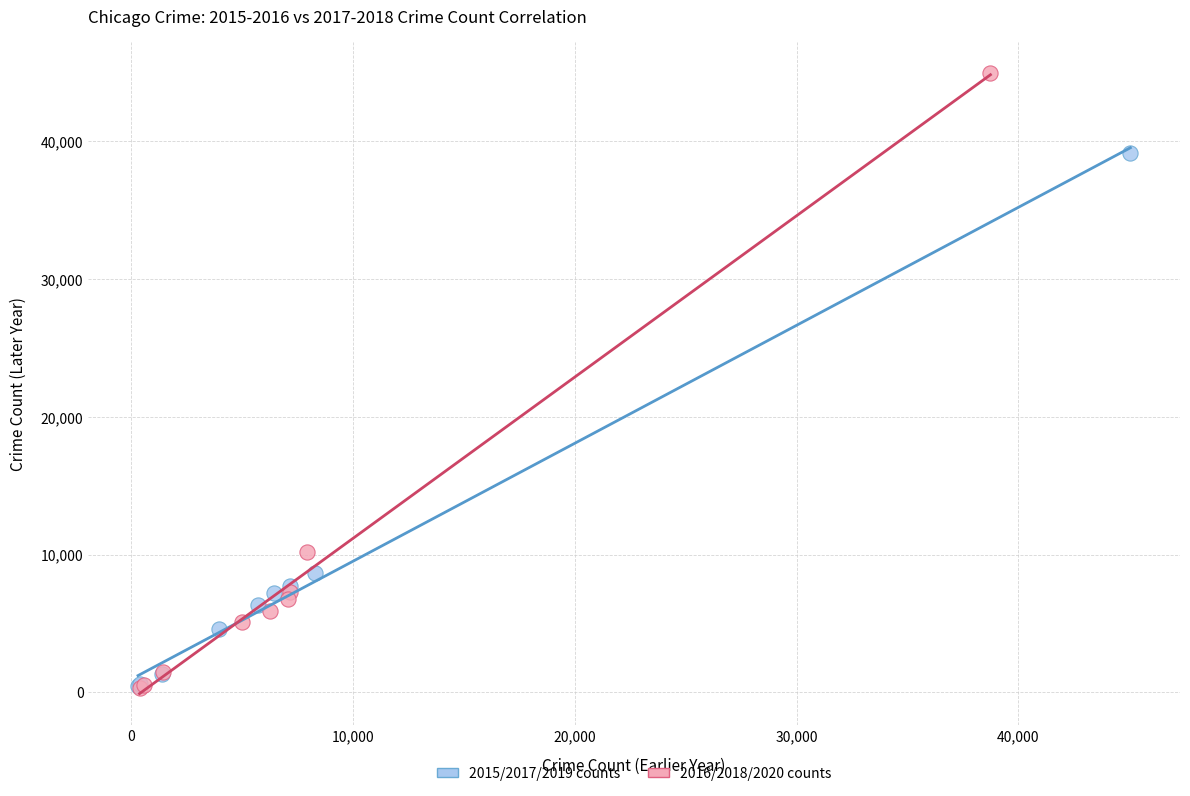

Which series has the widest spread of Y values?

2016/2018/2020 counts